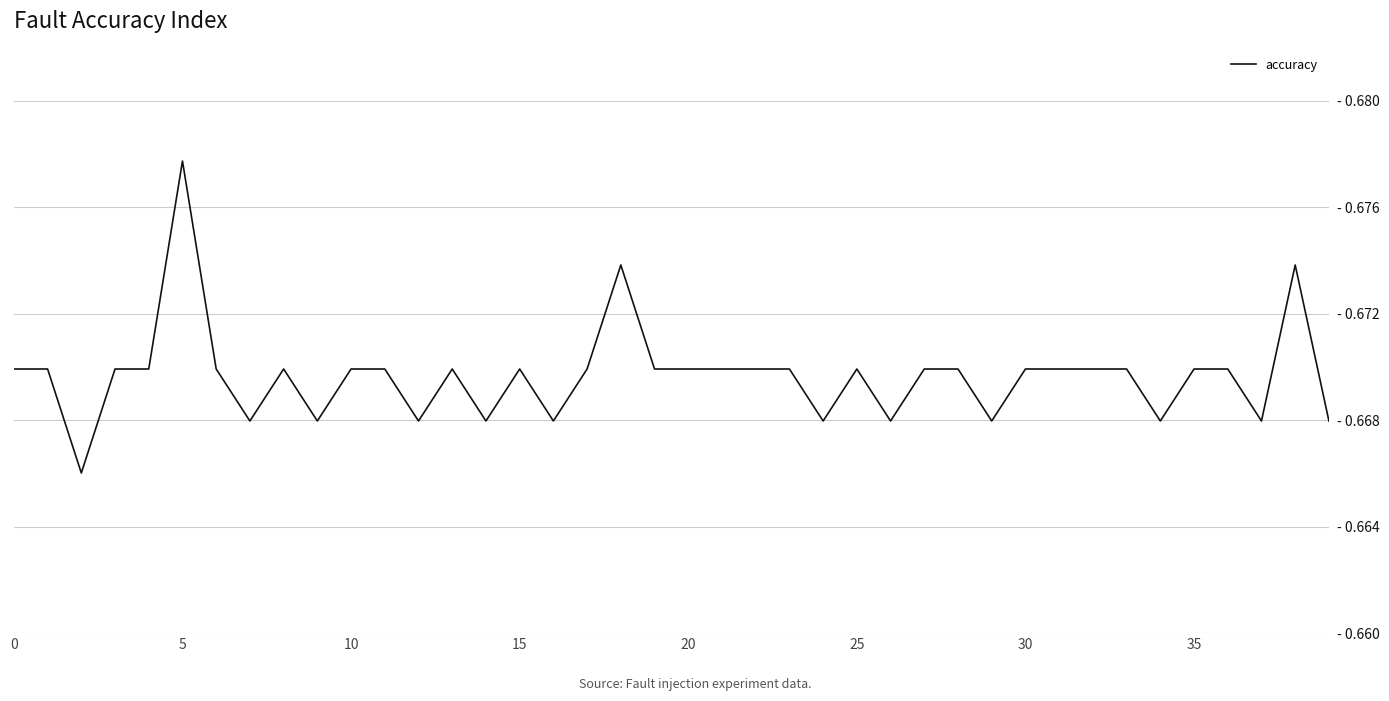

Is this an area chart (filled region under the line)?

No